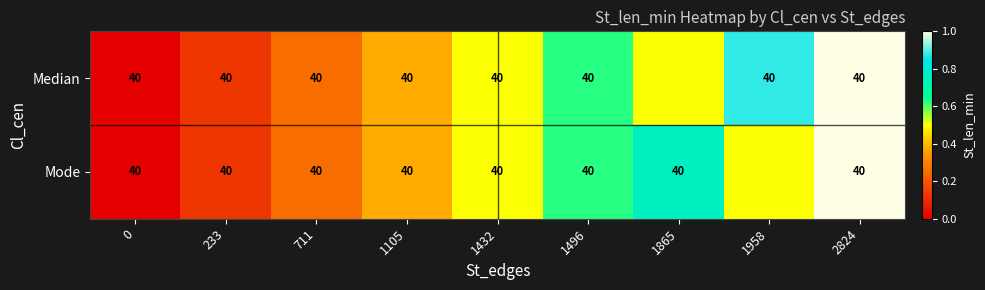

What is the sum of the Median values at 711 and 1105?

80.0